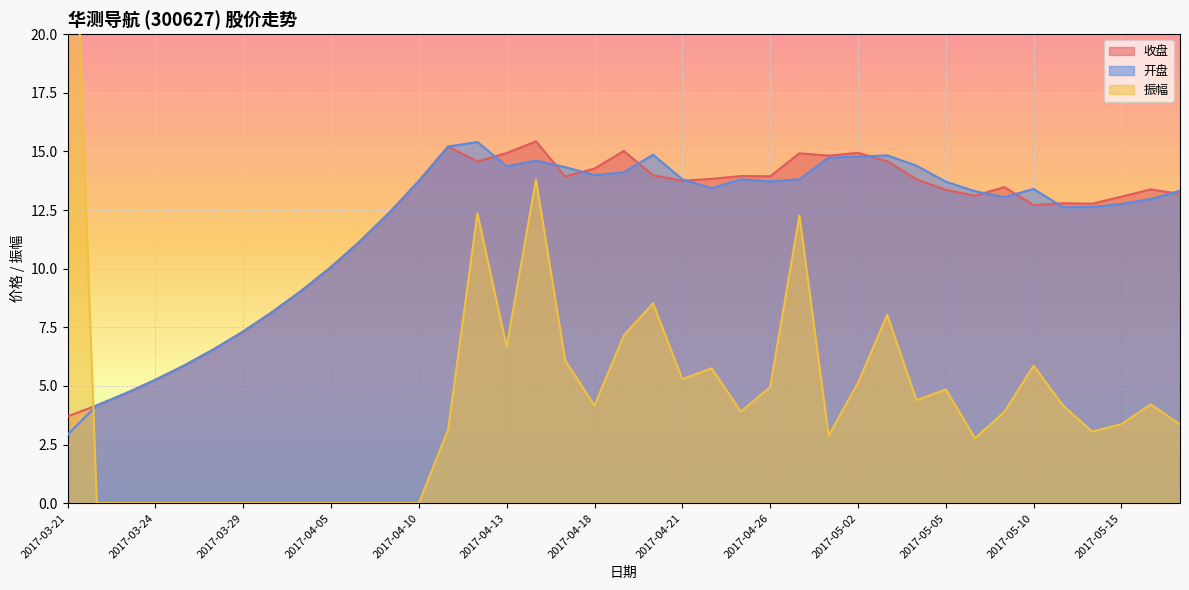

Where does the 开盘 series first go above 13?

2017-04-10